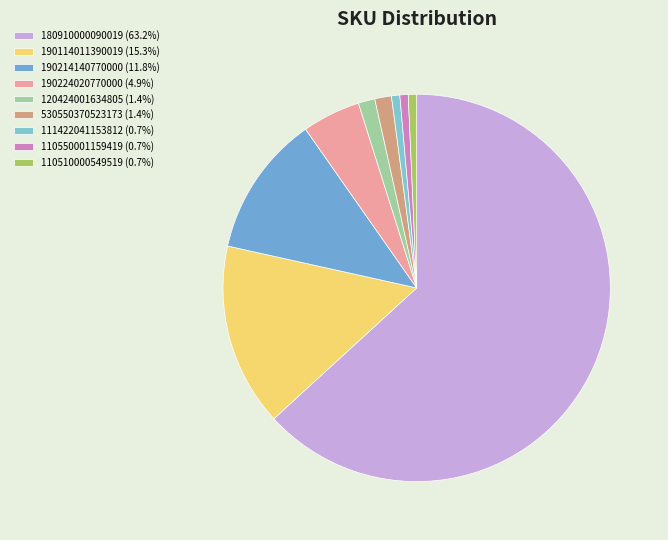

What is the largest slice in the pie chart?

180910000090019